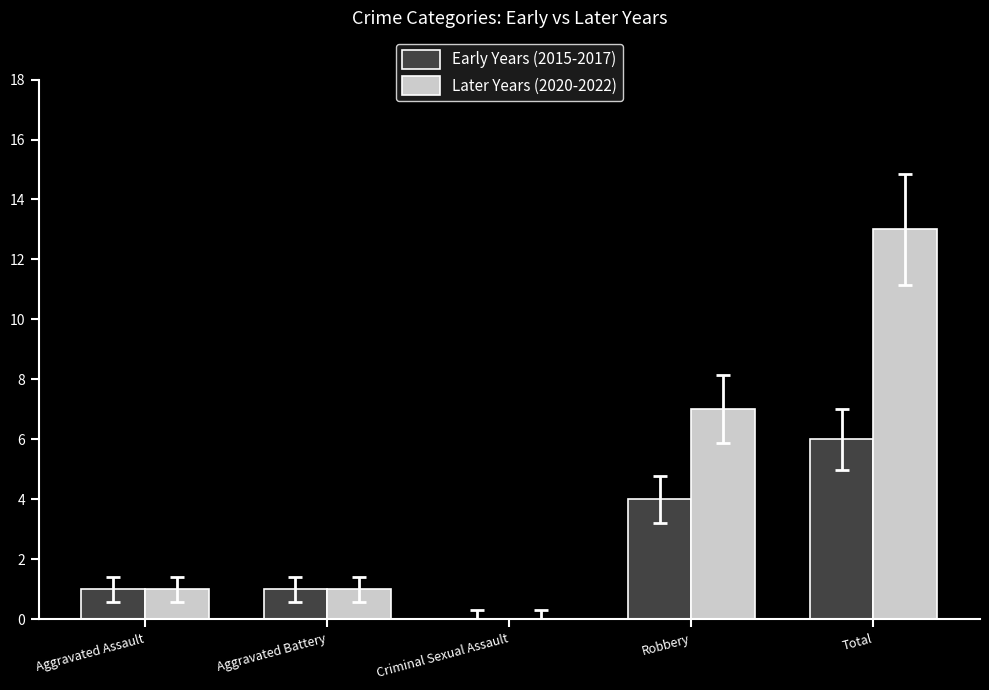

Is the value of Later Years (2020-2022) at Robbery greater than the value of Early Years (2015-2017) at Criminal Sexual Assault?

Yes